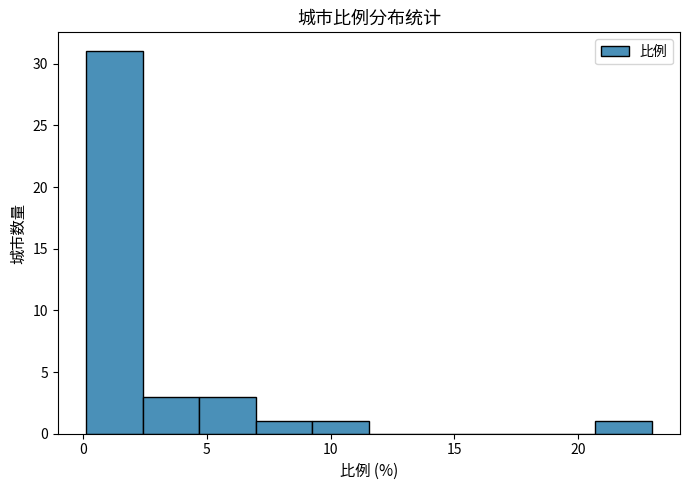

Over which range of the x-axis is the bar tallest?

0.0 to 2.5